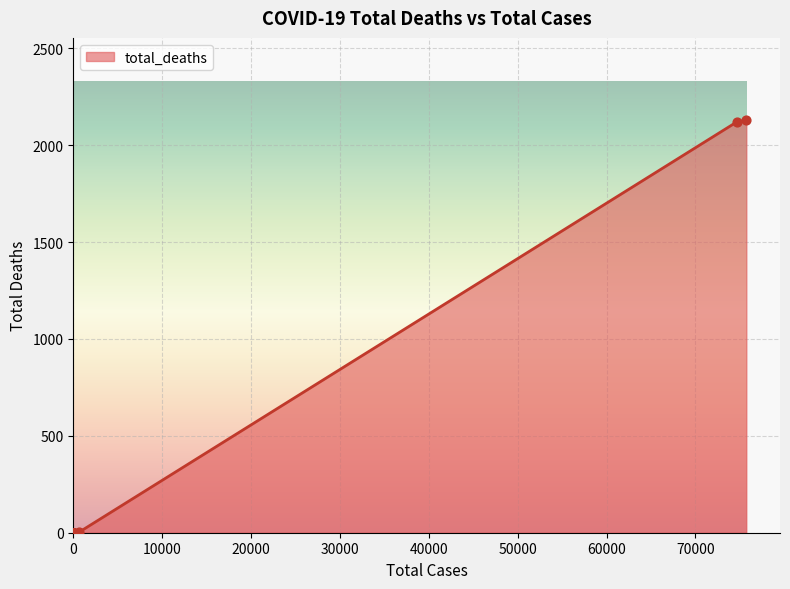

What is the change in value from 84 to 22?

-1